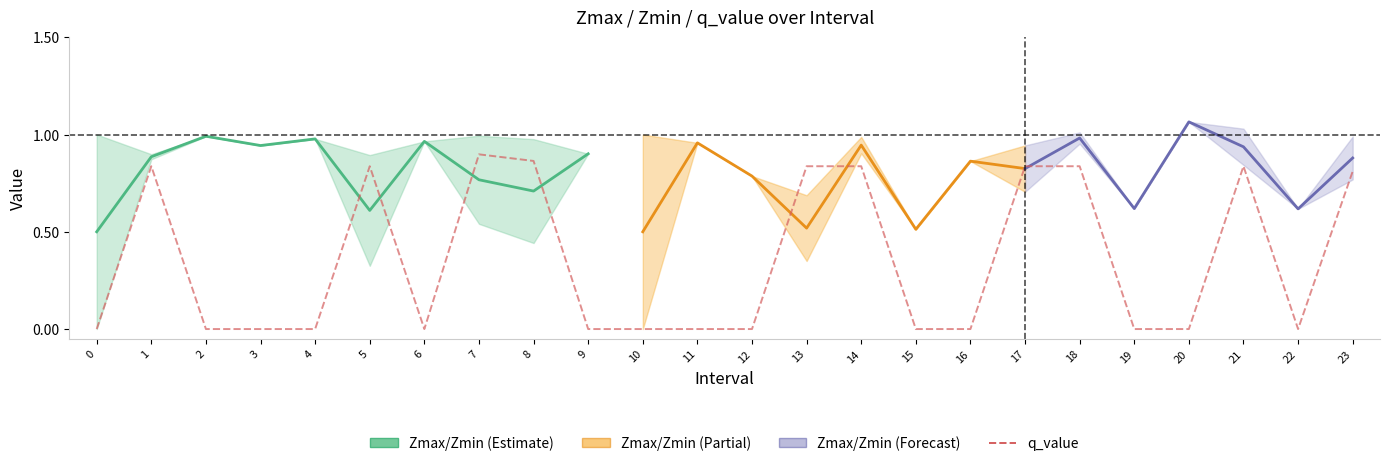

Is this an area chart (filled region under the line)?

No